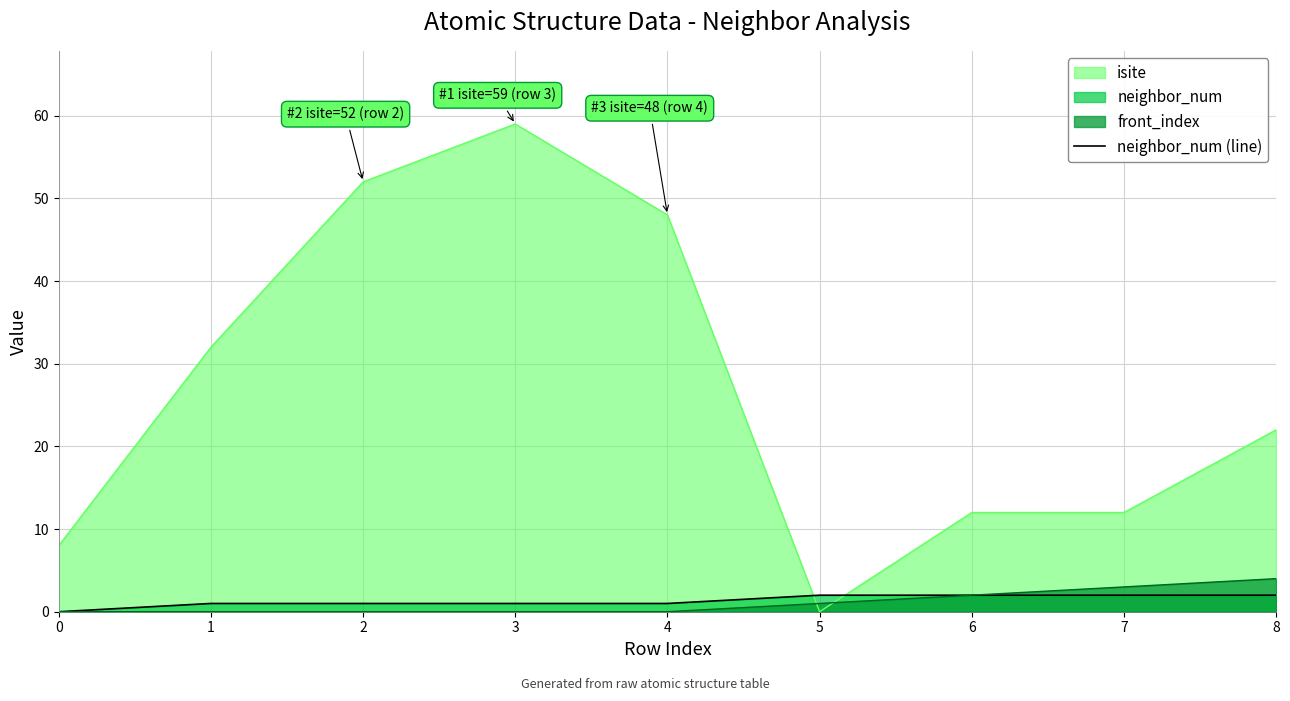

Which has a higher value, 8 or 0?

8